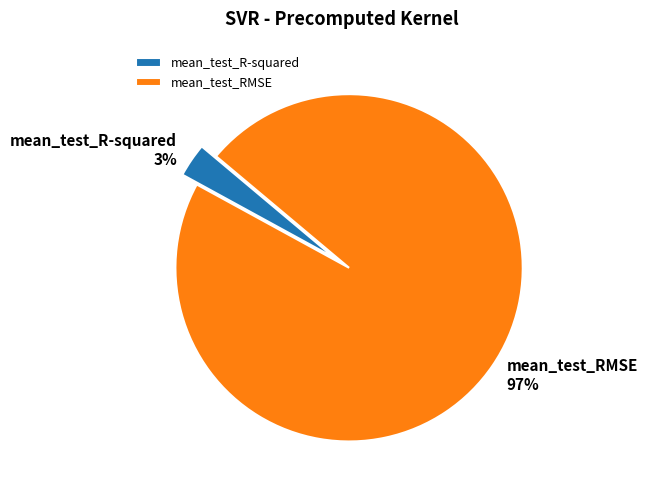

How many segments does this pie chart have?

2